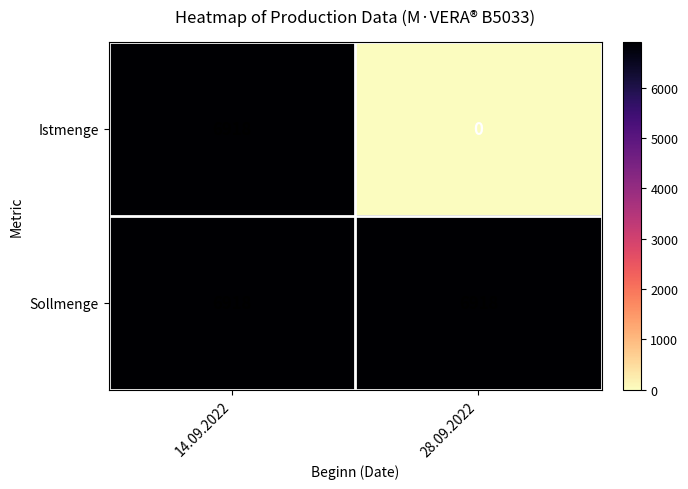

Rank the series by their average value, from highest to lowest.

Sollmenge, Istmenge